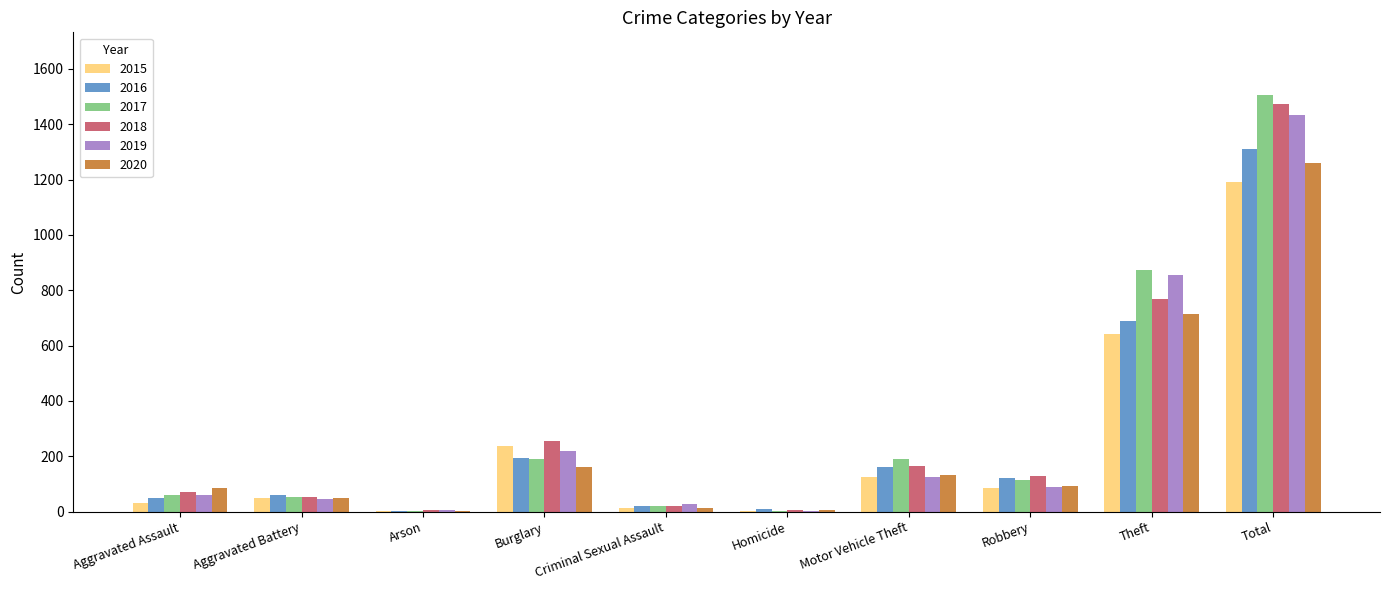

Is the value of 2017 at Theft greater than the value of 2016 at Motor Vehicle Theft?

Yes